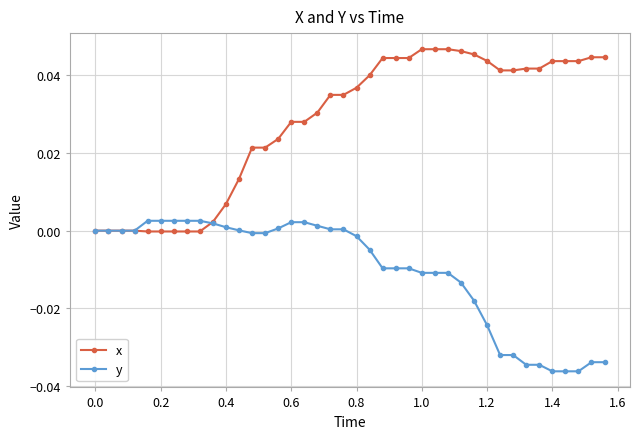

Rank the series by their maximum value, from lowest to highest.

y, x